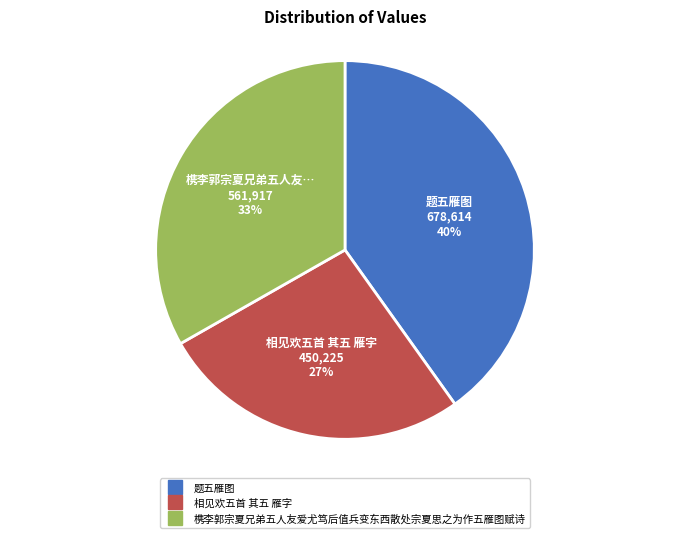

True or false: 题五雁图 accounts for 40% of the total.

True